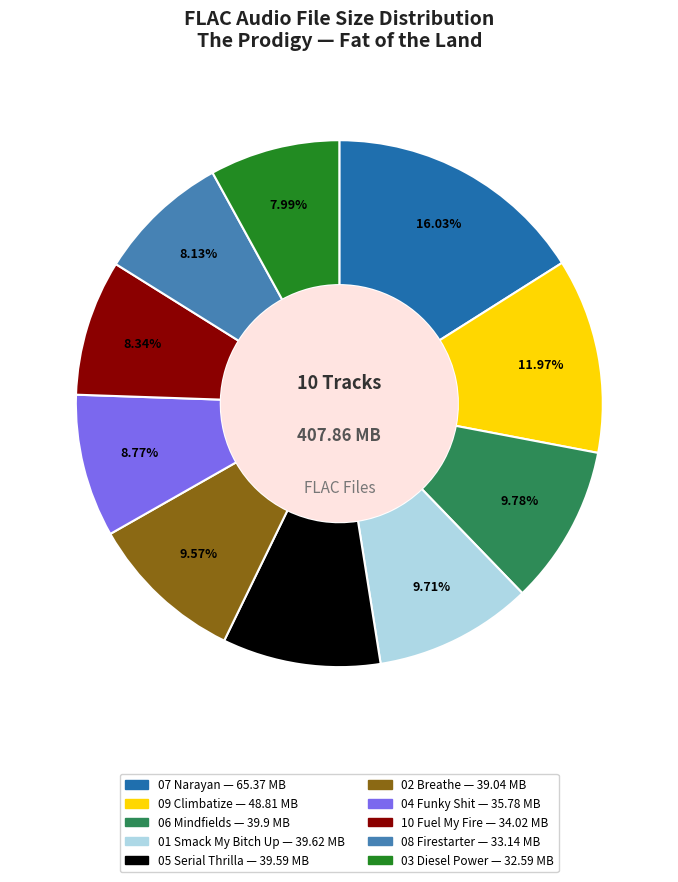

Is there a majority slice in this chart?

No